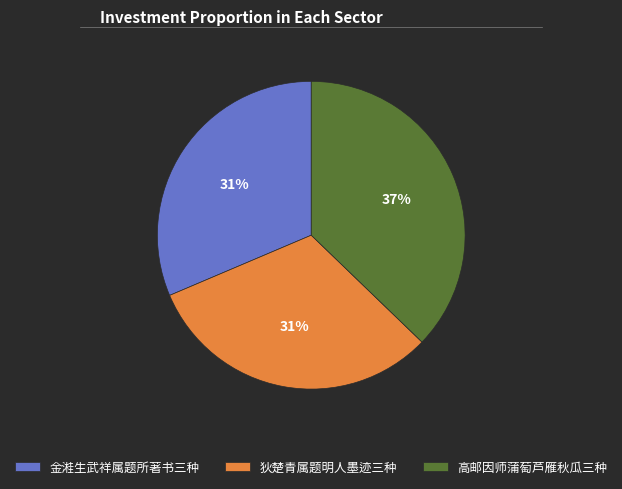

Is it true that 高邮因师蒲萄芦雁秋瓜三种 is 37% of the pie?

True